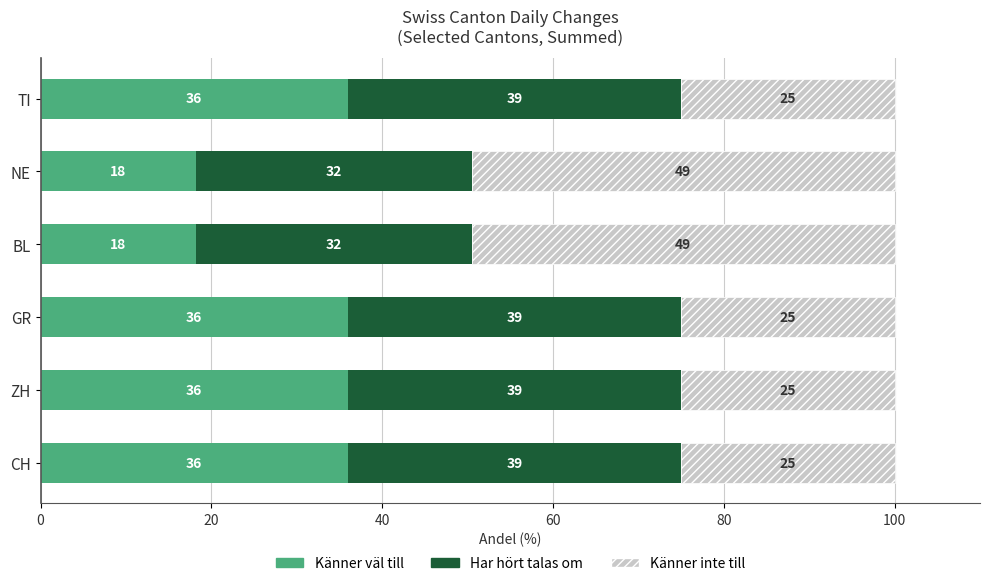

True or false: Känner väl till has a value of 11.4 at BL.

False